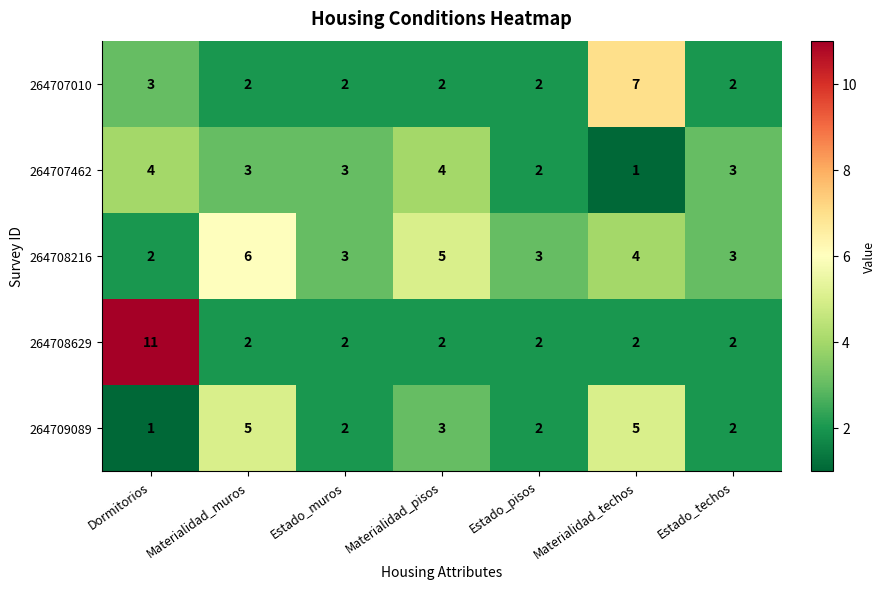

At which category is the sum across all series the highest?

Dormitorios